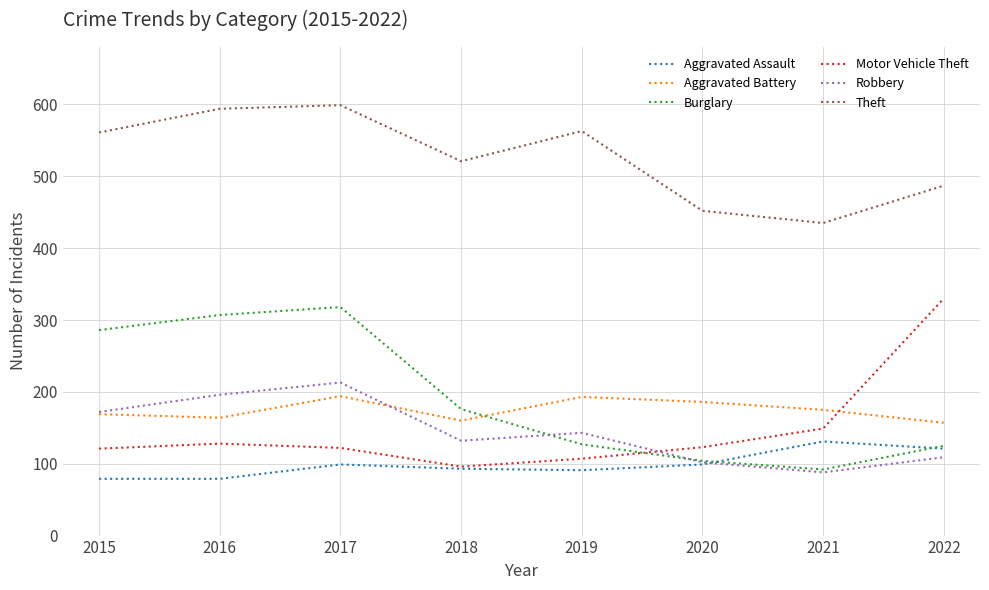

What is the sum of all Theft values?

4212